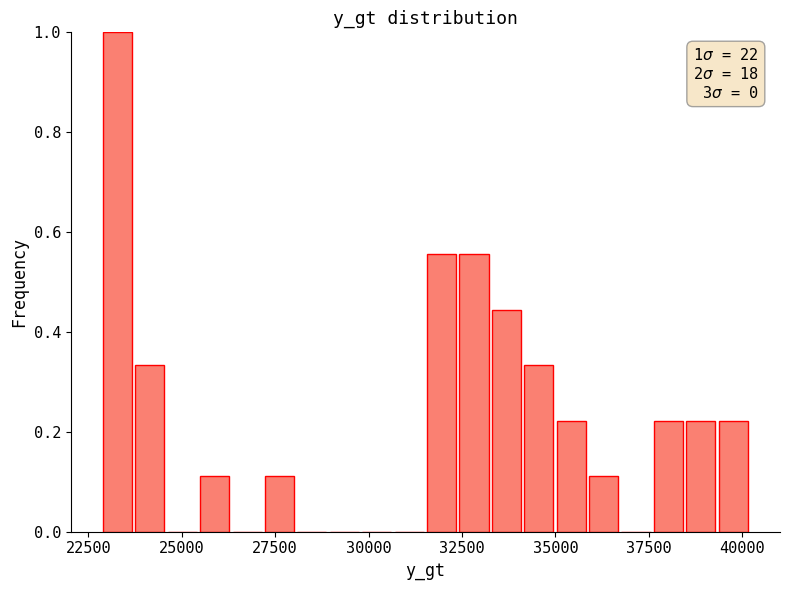

Read against the x-axis, roughly where is the centre of the tallest bar?

23500